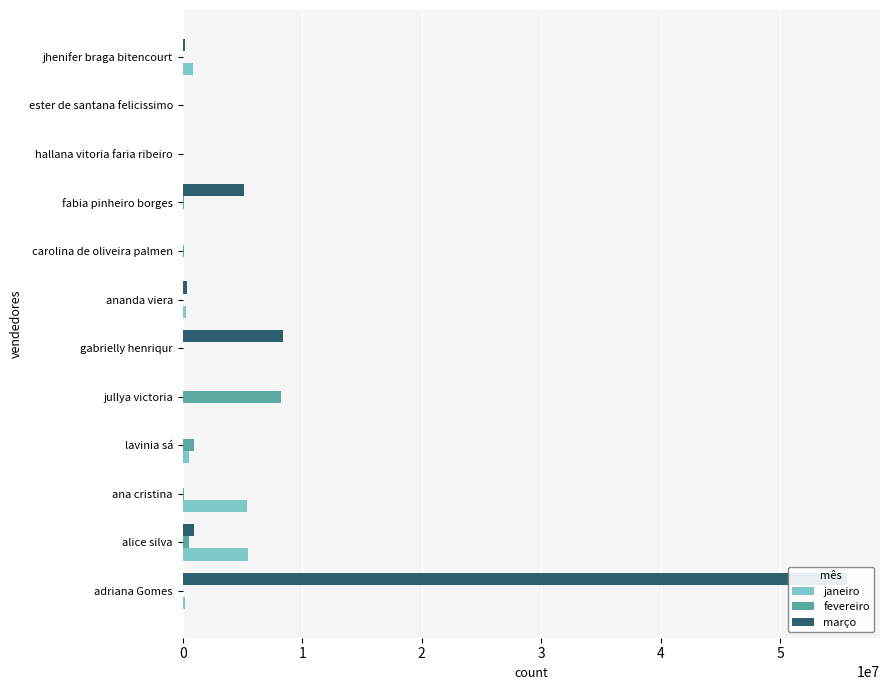

Rank the series by their maximum value, from lowest to highest.

janeiro, fevereiro, março